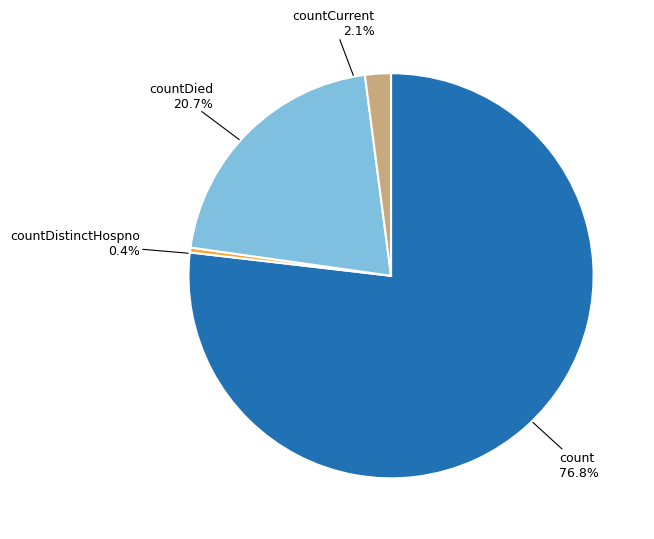

Which category has the biggest portion of the pie?

count